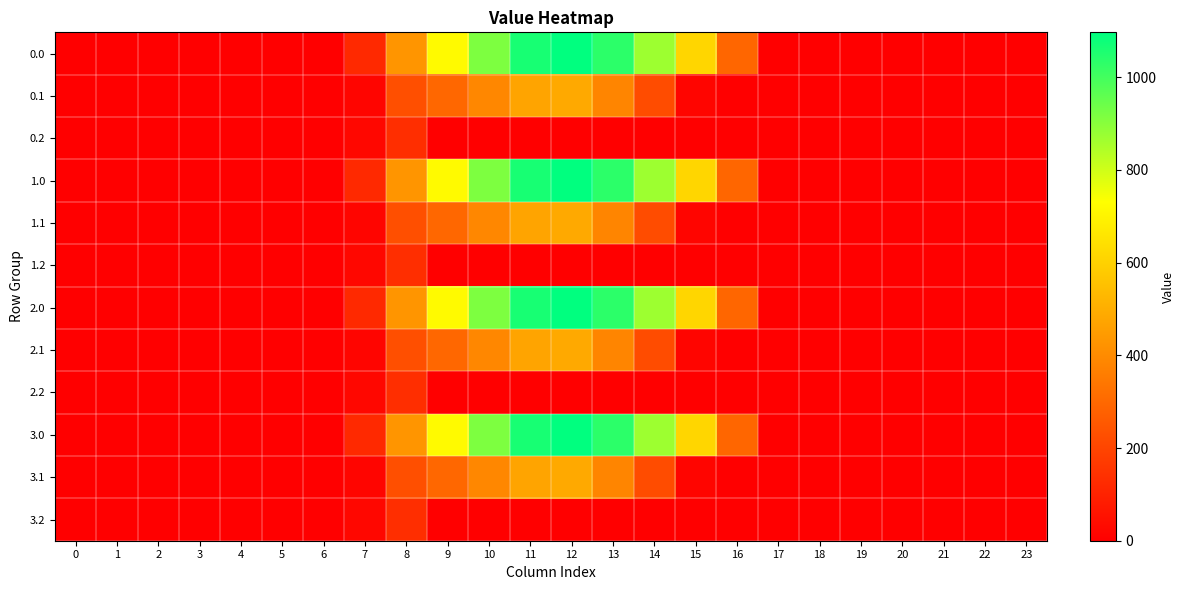

At which category is the sum across all series the highest?

12